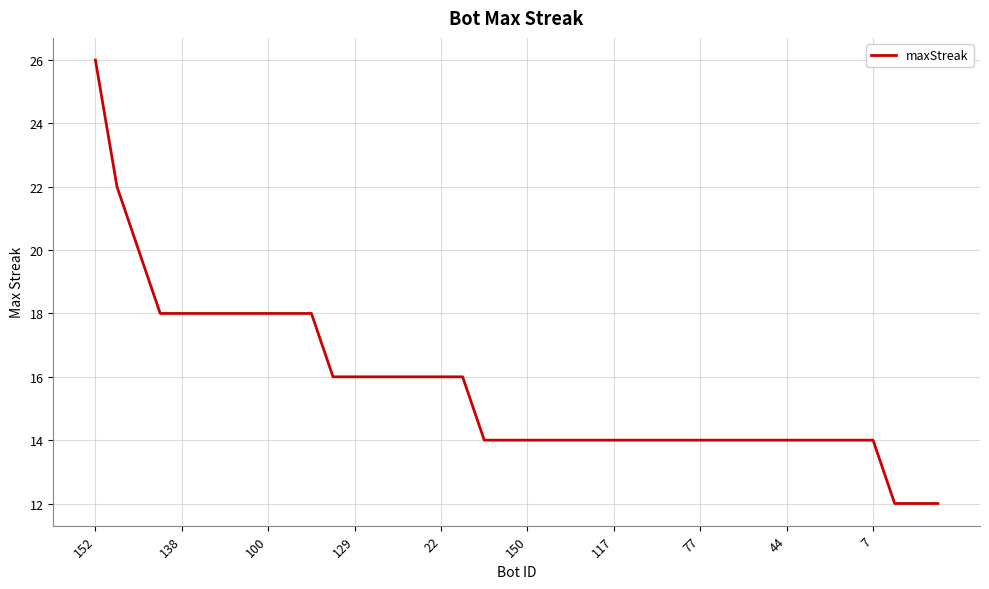

What is the smallest value displayed?

12